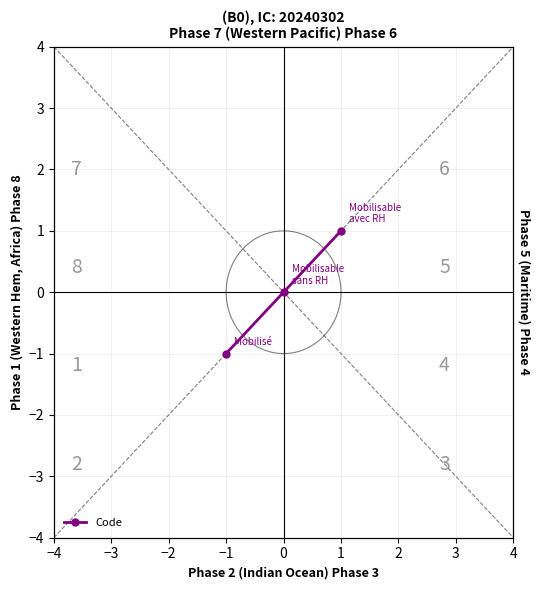

Which has a higher value, −1 or 1?

1